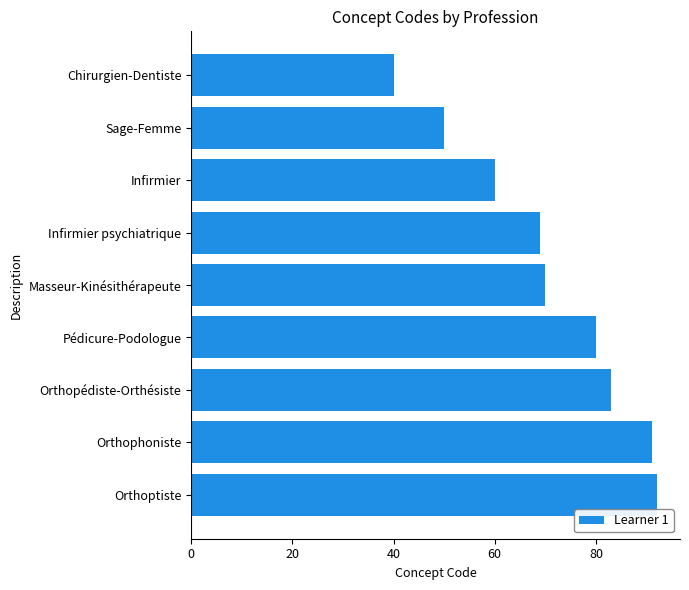

What is the change in value from Masseur-Kinésithérapeute to Pédicure-Podologue?

+10